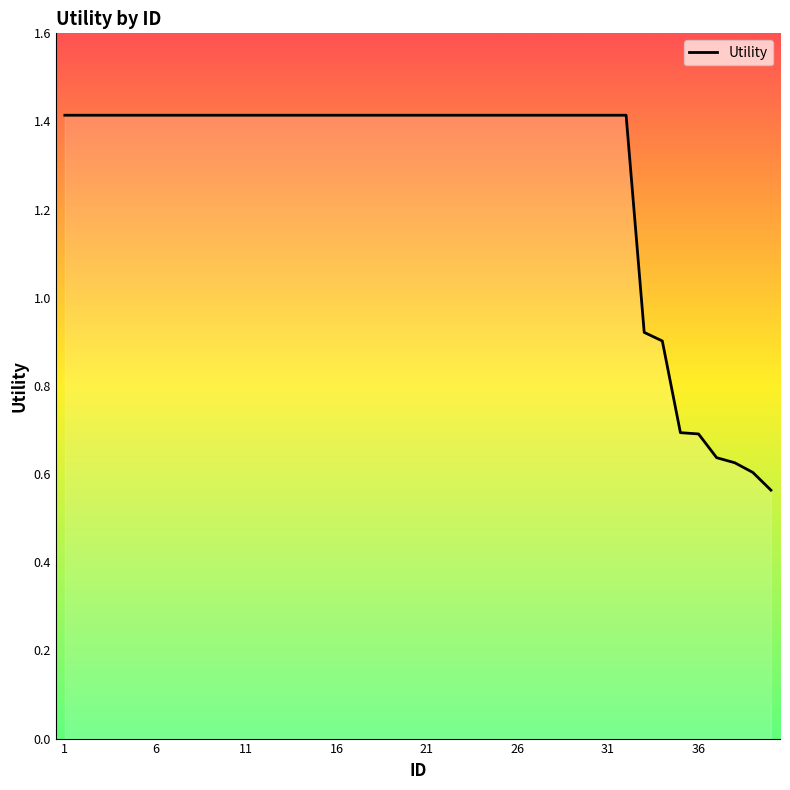

How many values exceed 1?

32